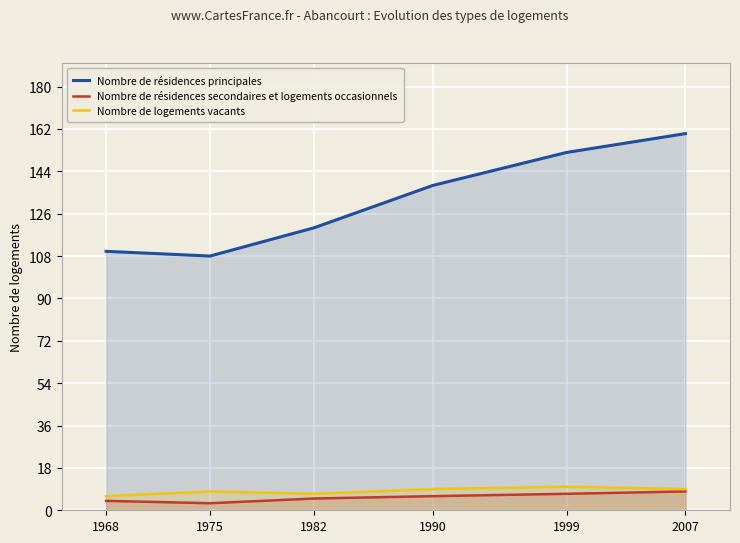

Reading left to right, extract all data points from this chart.

Nombre de résidences principales: 110	108	120	138	152	160
Nombre de résidences secondaires et logements occasionnels: 4	3	5	6	7	8
Nombre de logements vacants: 6	8	7	9	10	9